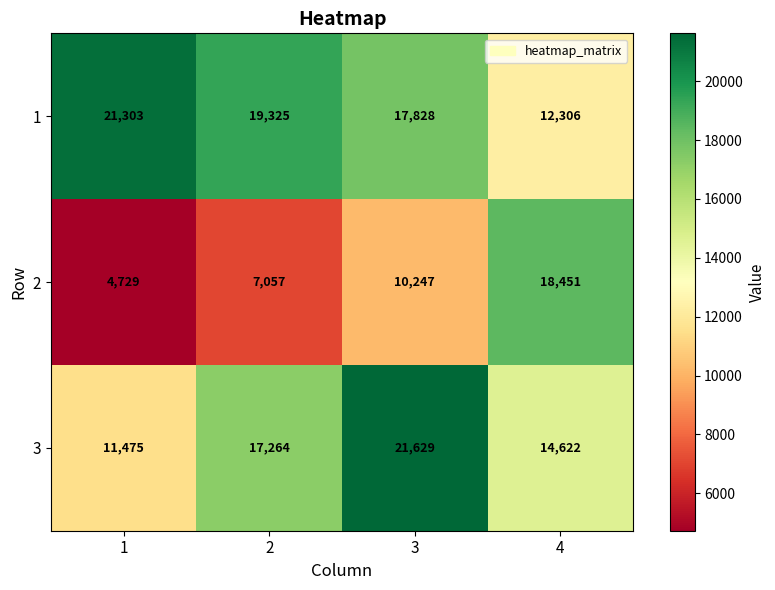

What is the difference between the 1 values at 1 and 2?

1978